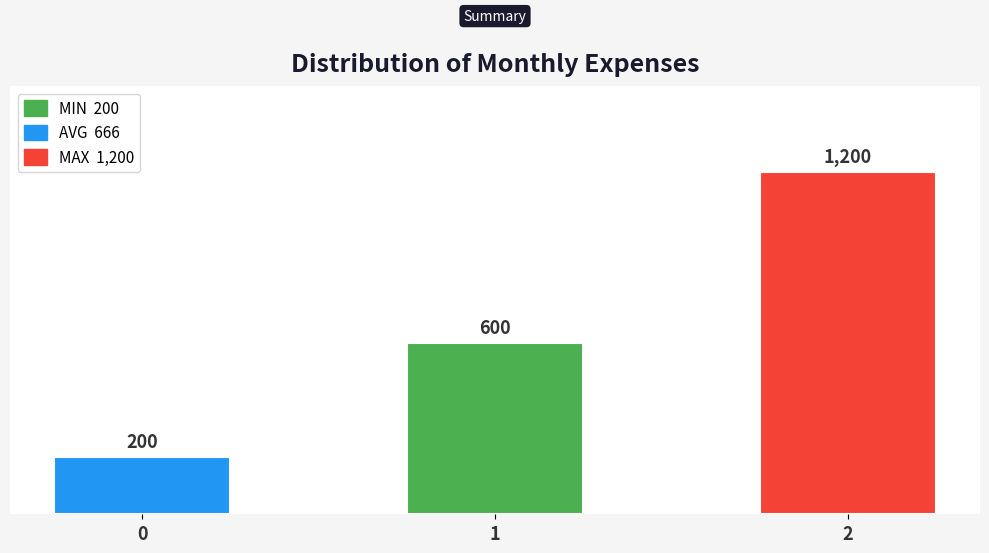

How many values are between 200 and 1200?

3